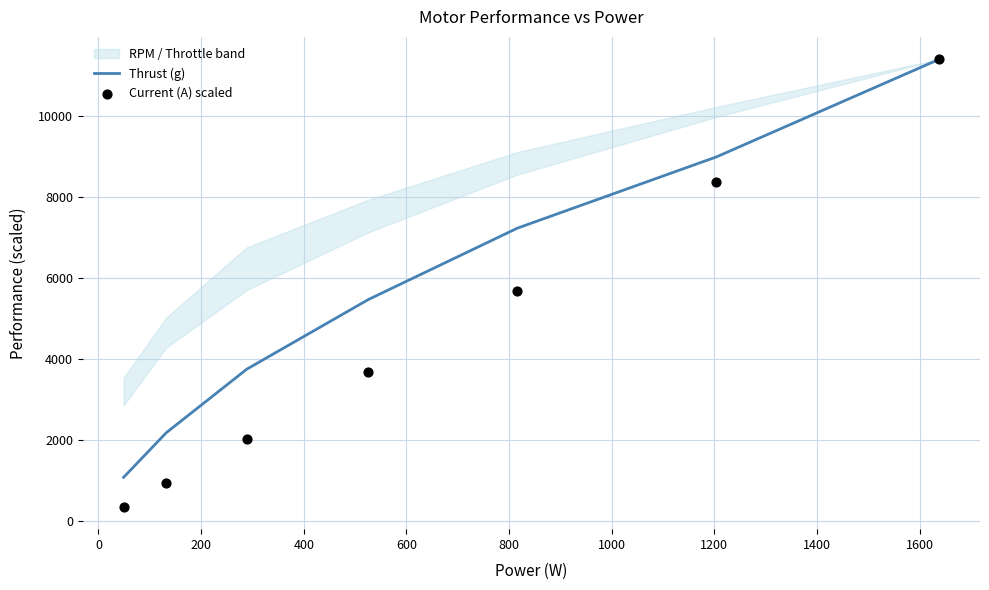

Which series contains the lowest Y value?

Current (A) scaled